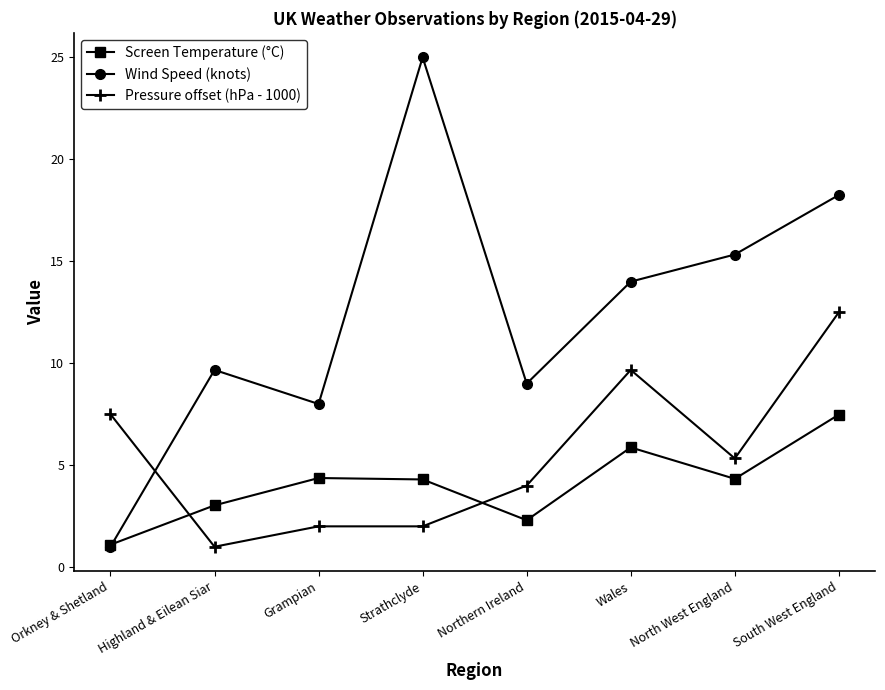

What value does the Screen Temperature (°C) series have at North West England?

4.3